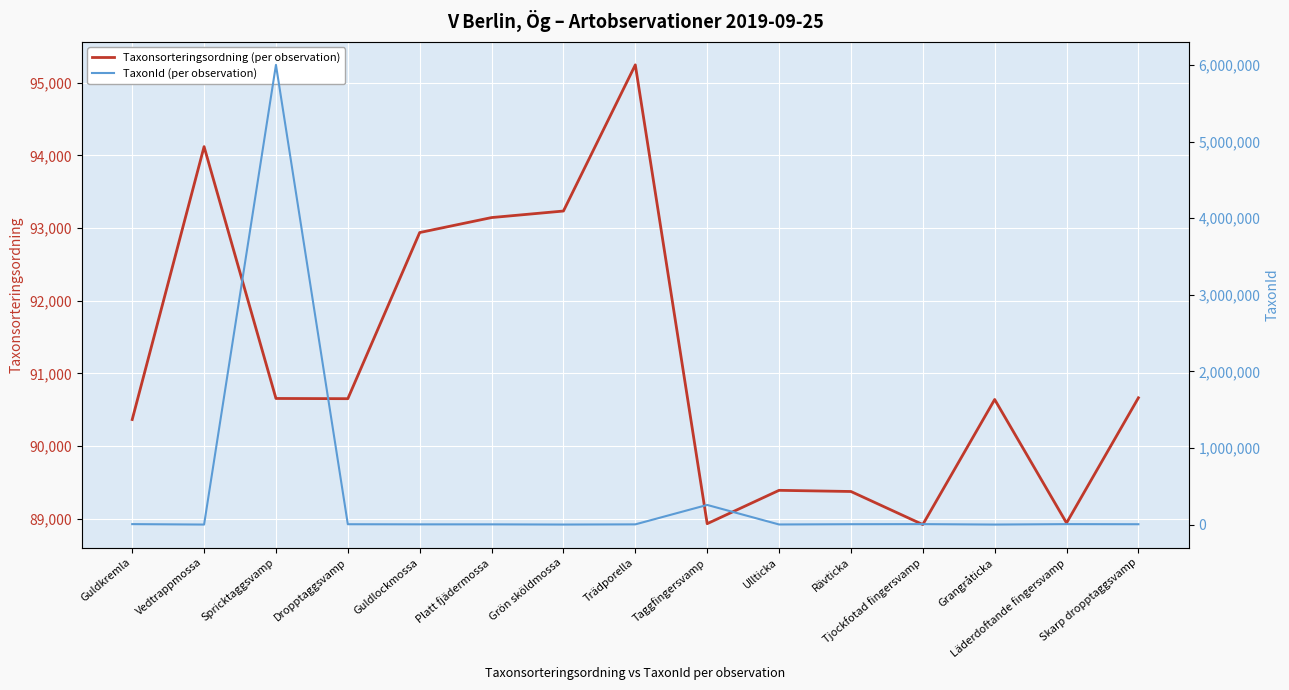

Where does the TaxonId (per observation) series first go above 4364?

Guldkremla